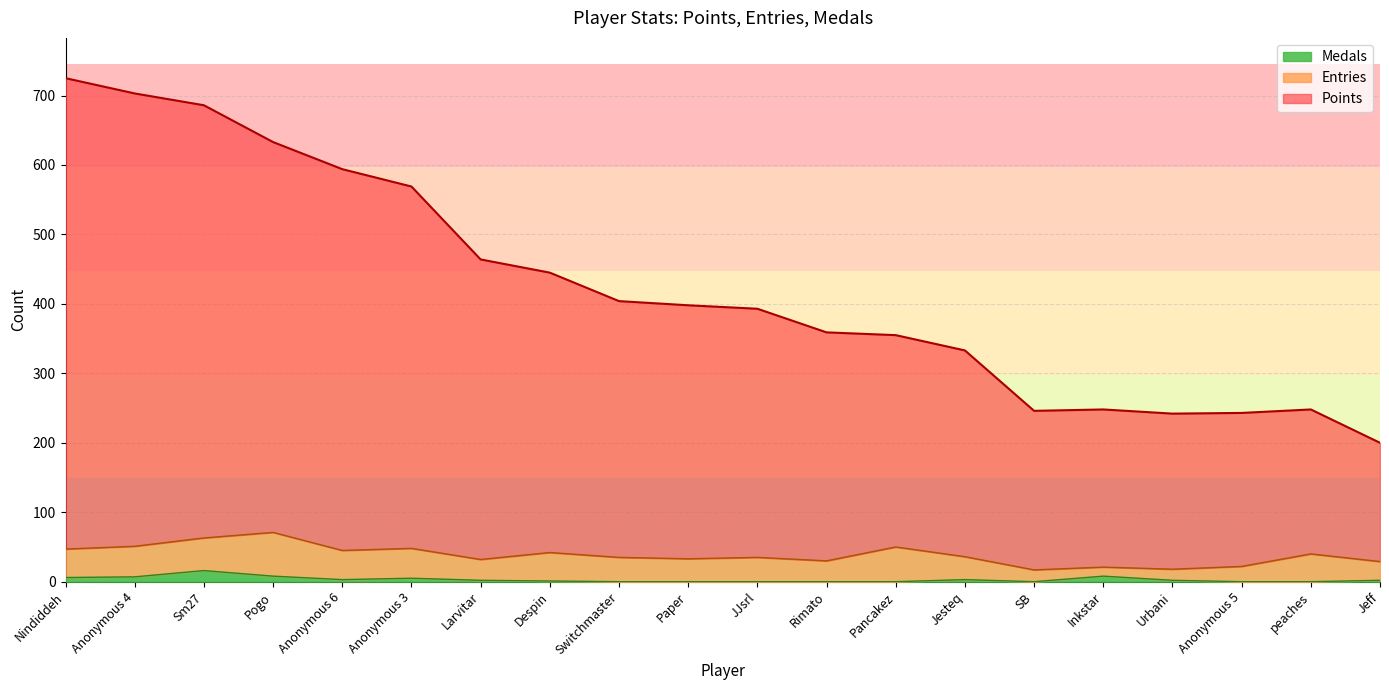

How many data points in Points are above 398?

9